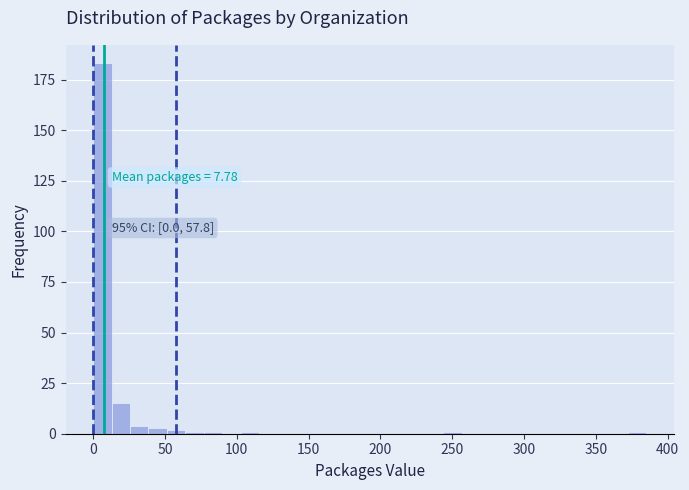

Around what value on the x-axis is the tallest bar? Give the approximate position of its centre, as read against the axis.

5